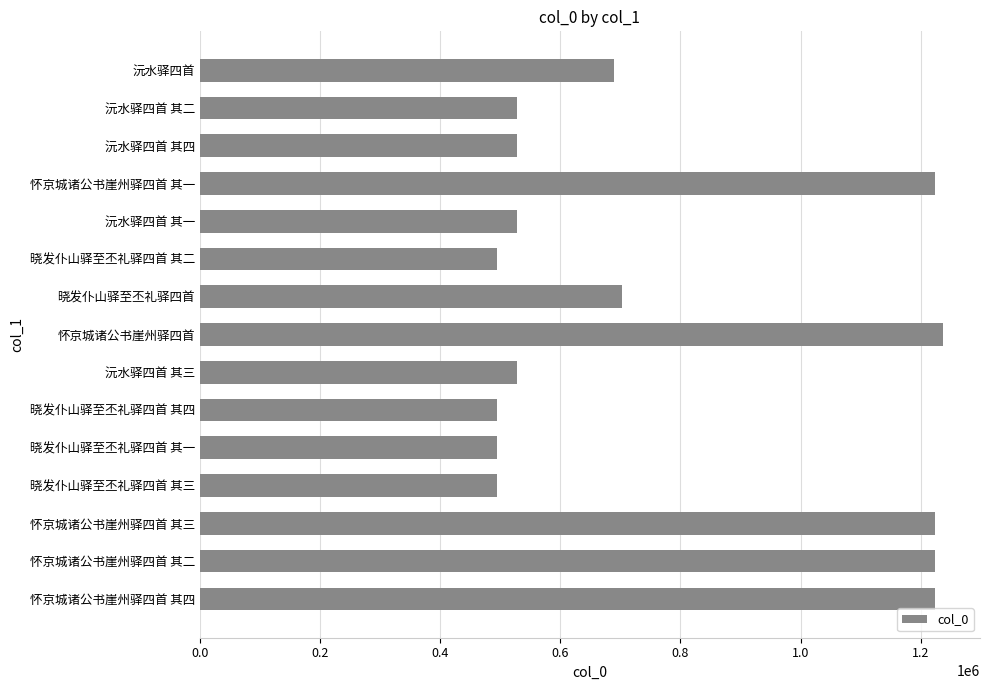

Does the chart contain any negative values?

No